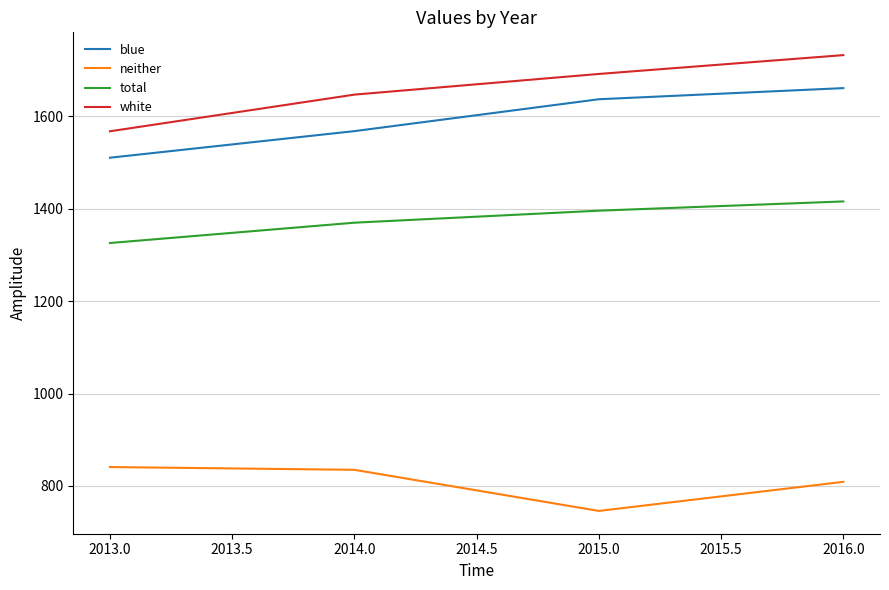

What is the difference between the maximum and minimum values in the white series?

164.9